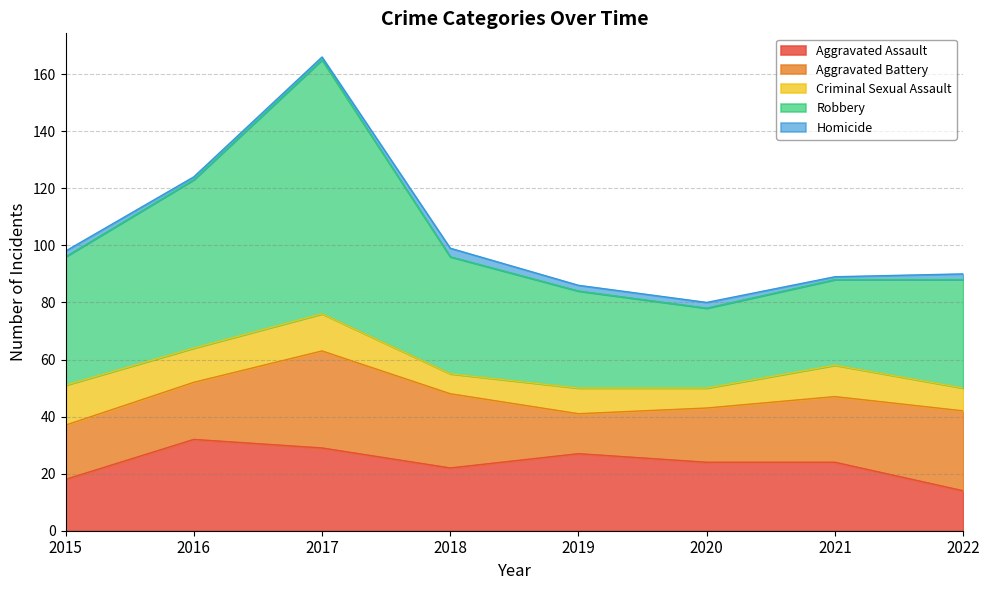

How many interior local peaks does the Homicide series have?

1